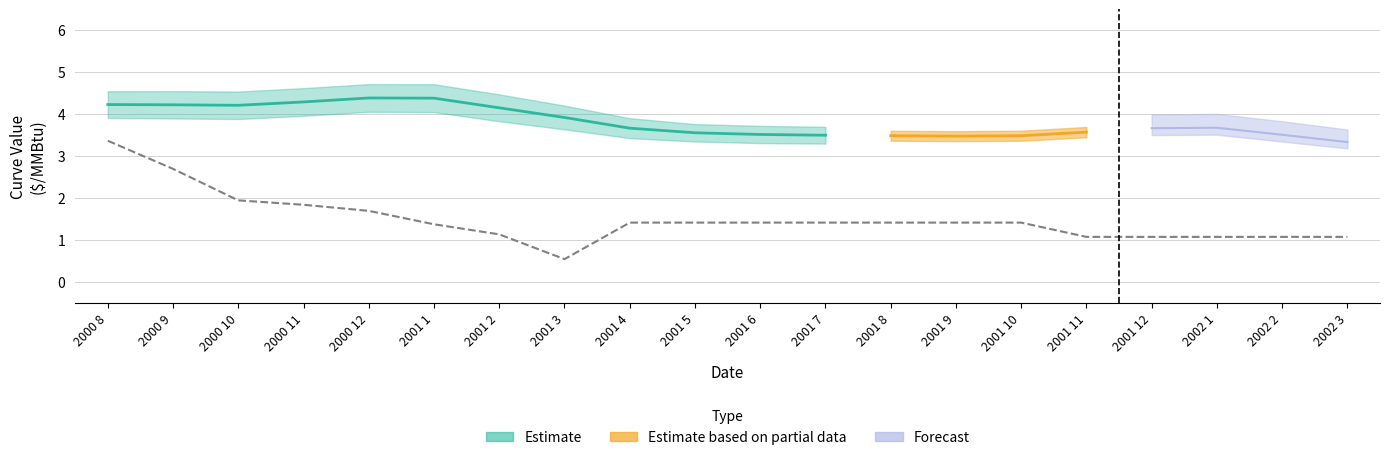

What is the label of the 12th point from the right?

2001-04-01